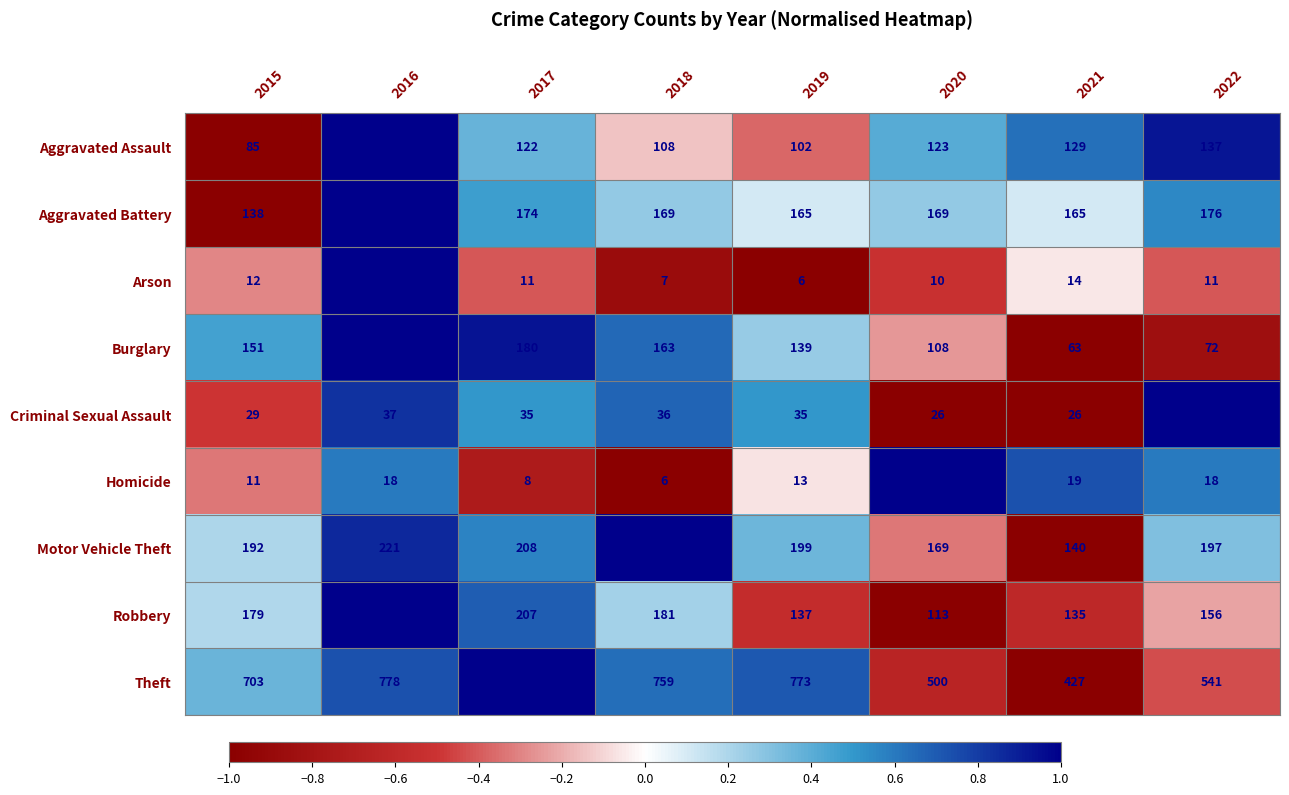

How many categories are shown in the chart?

8